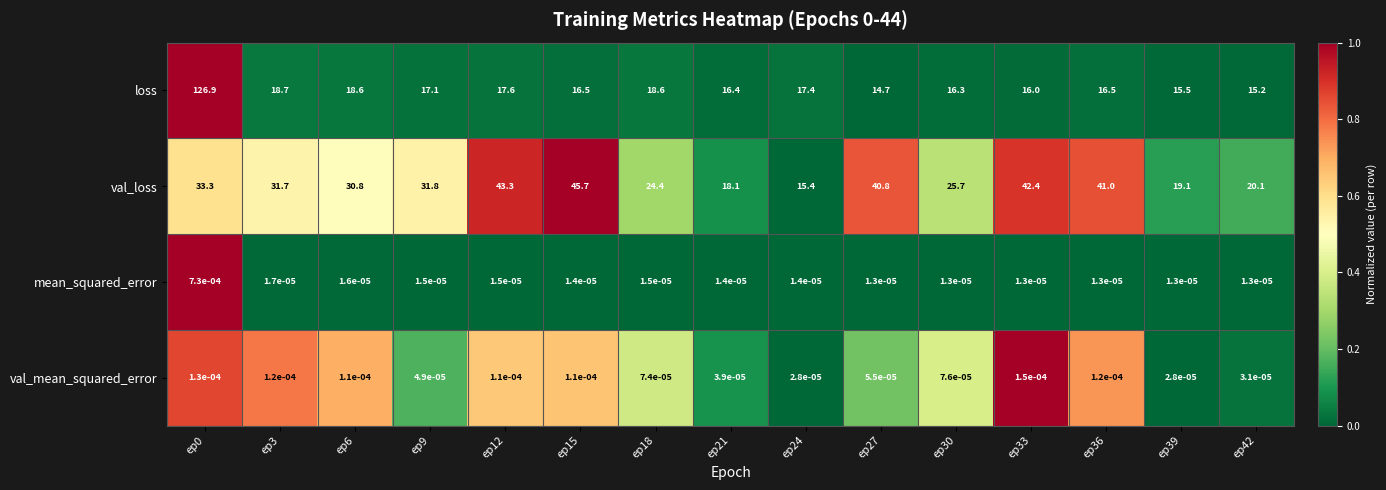

Which series has the largest range (max minus min)?

loss